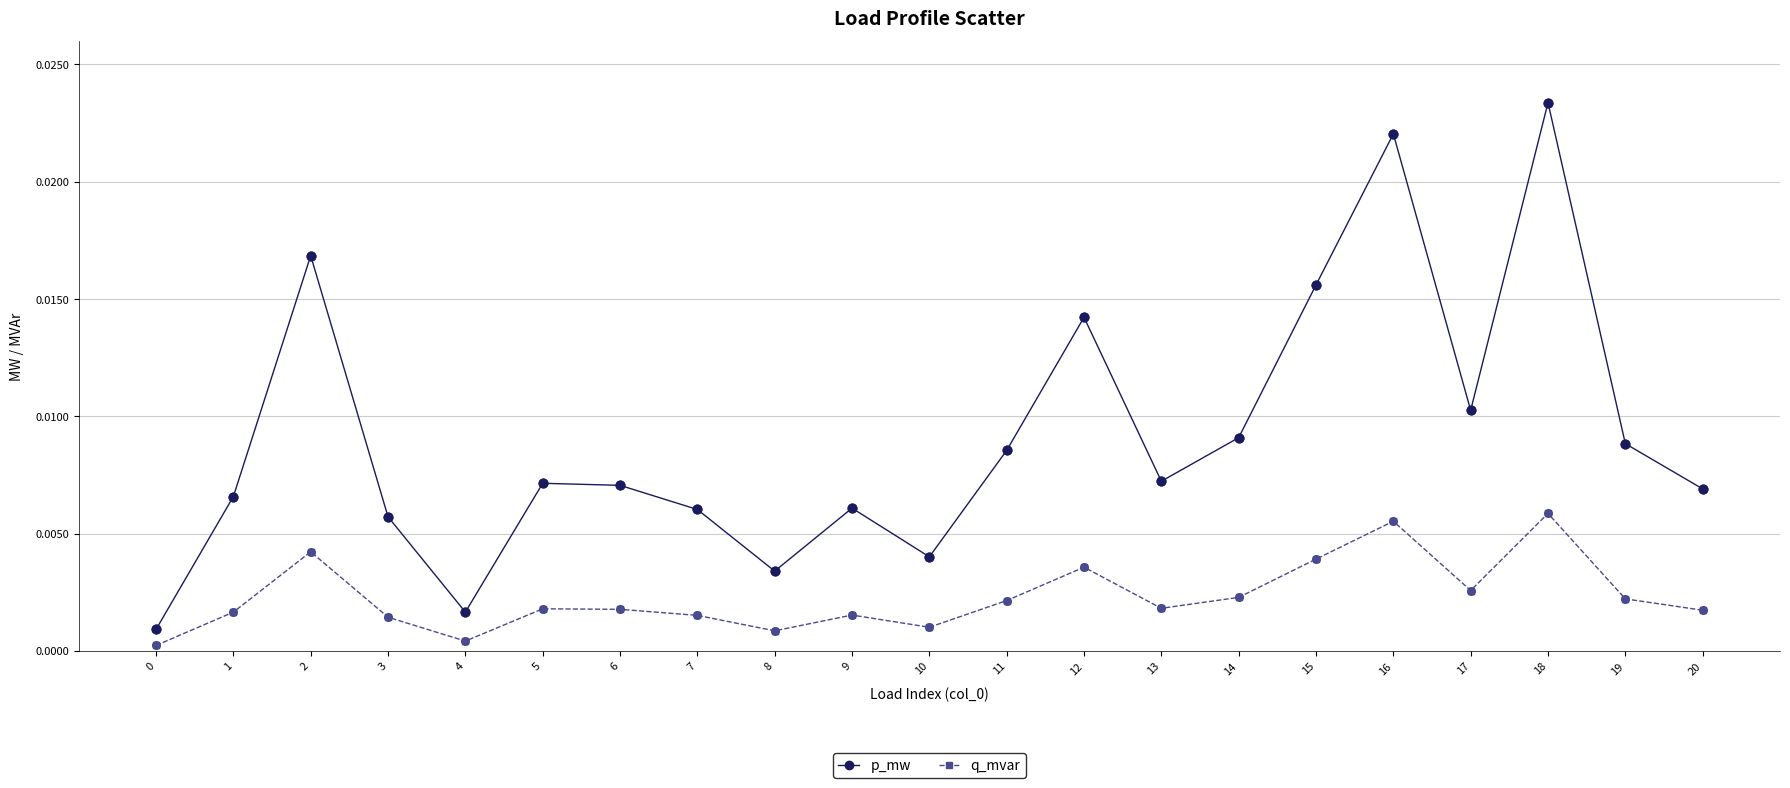

Which series has the widest spread of values?

p_mw